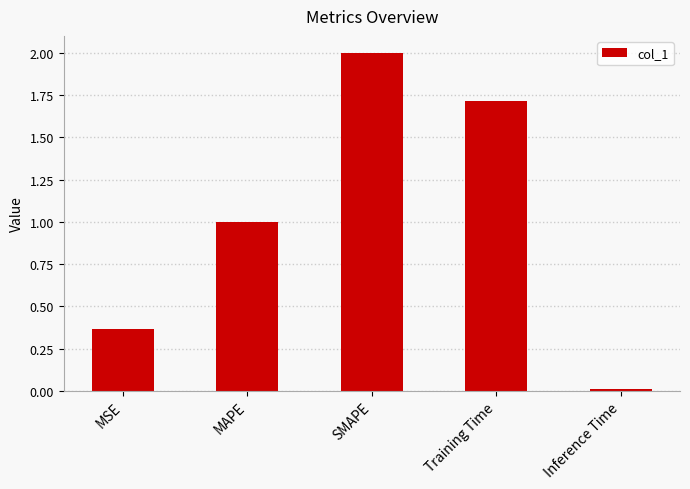

What is the change in value from MSE to Inference Time?

-0.4